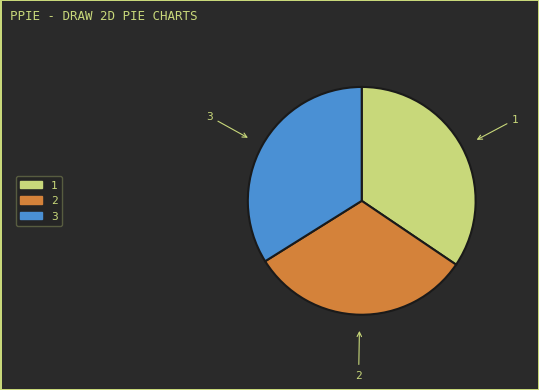

Approximately how many times larger is the value at 3 compared to 2?

1.1